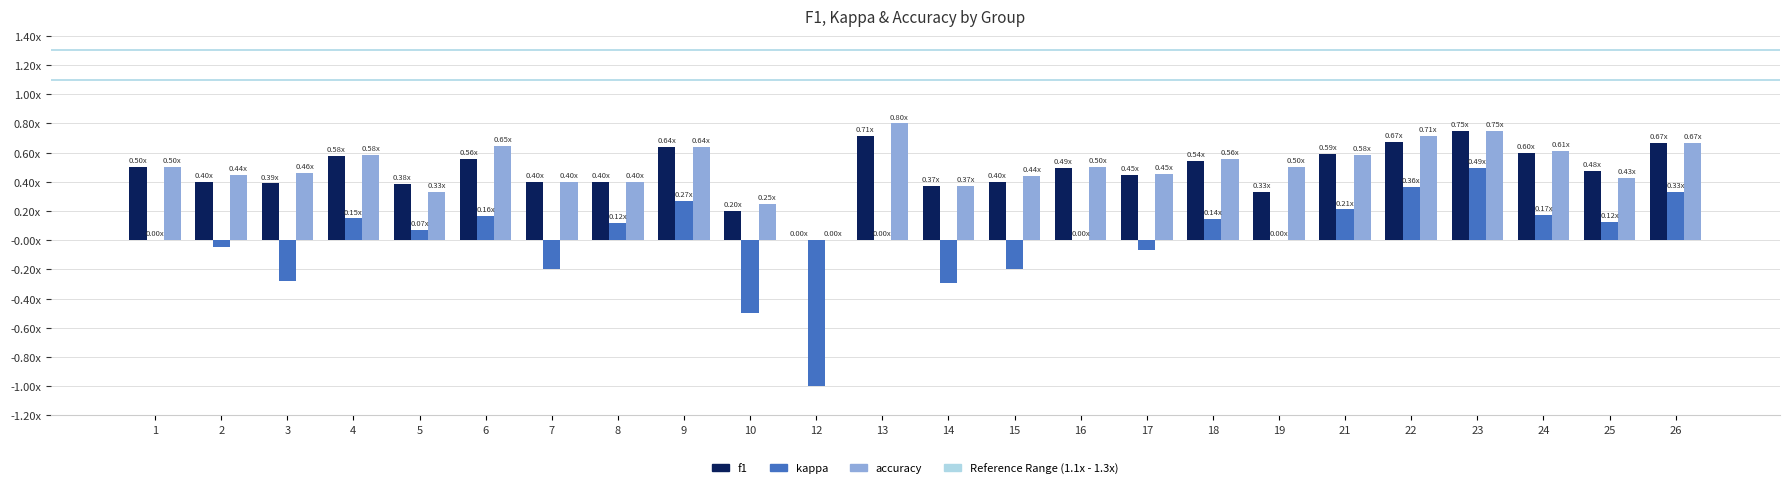

True or false: accuracy has a value of 0.7 at 22.

True